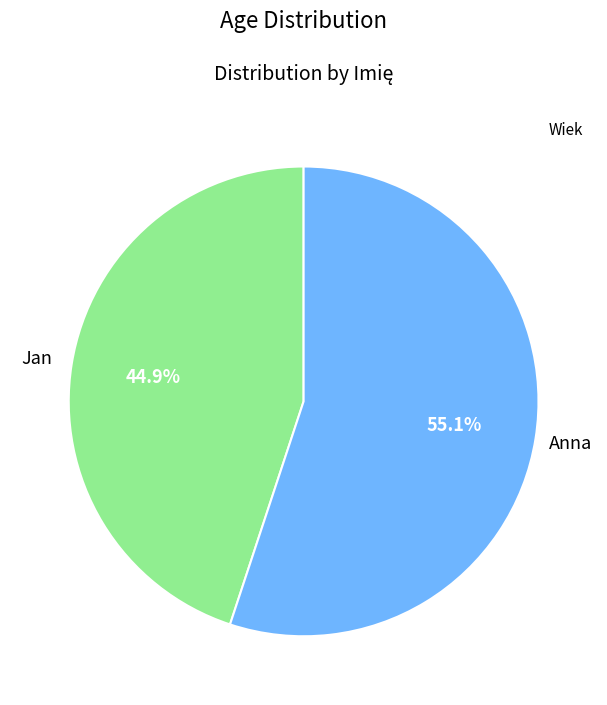

Does any single category account for the majority?

Yes